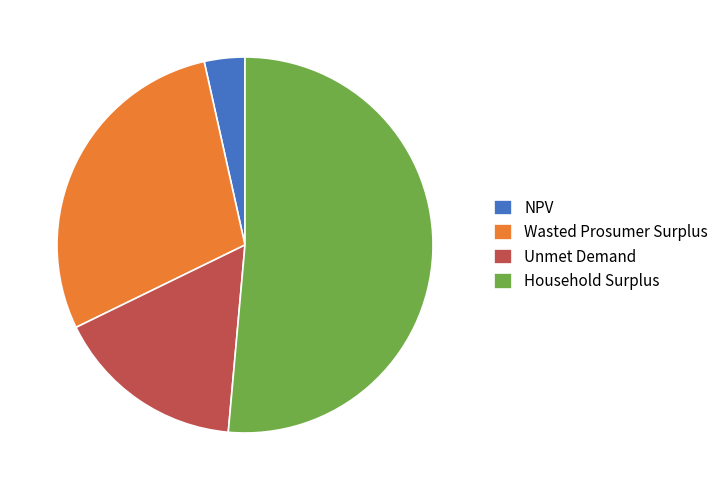

Count the number of slices in the pie.

4